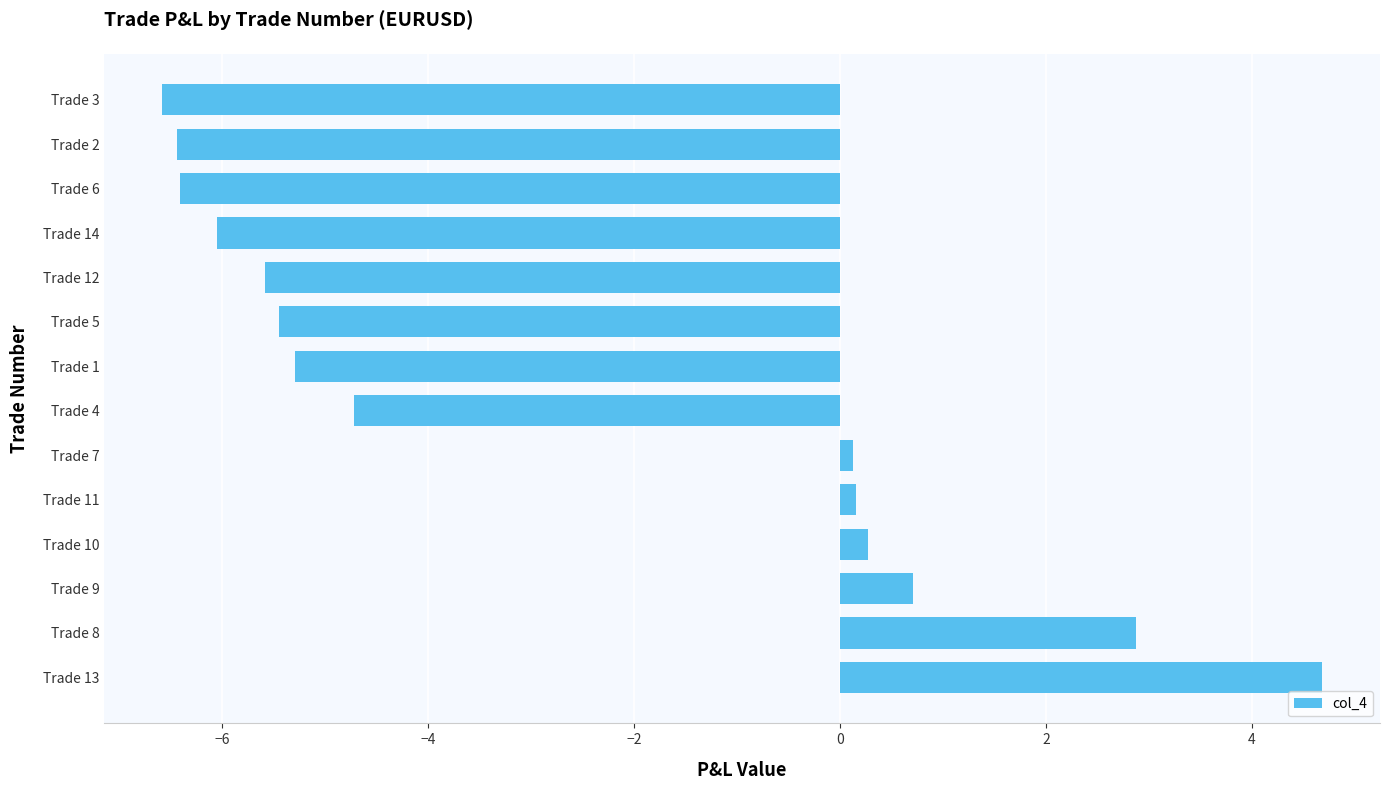

What is the approximate value at Trade 8?

2.9